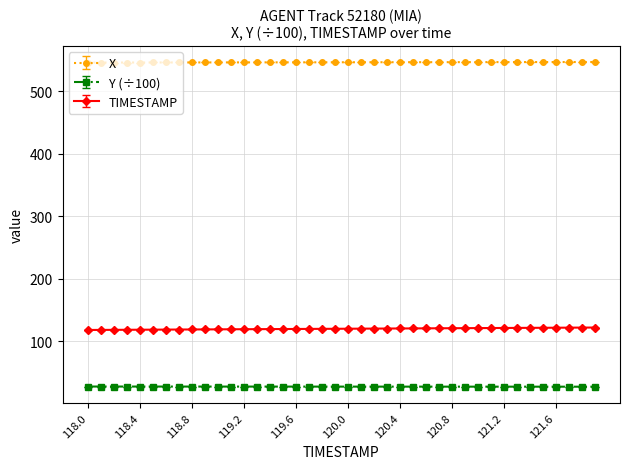

What is the sum of all X values?

21844.9